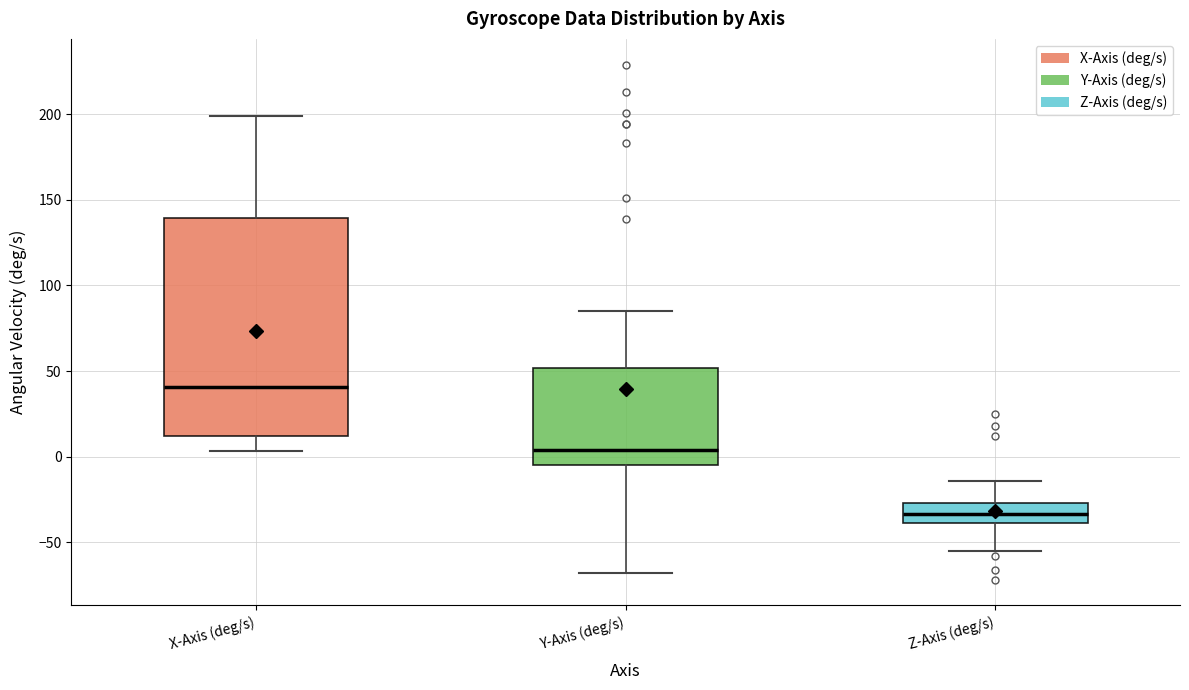

Where is the lower edge of the box for Y-Axis (deg/s) on the y-axis? The values are not printed on the chart, so give them approximately, as read against the axis.

-5